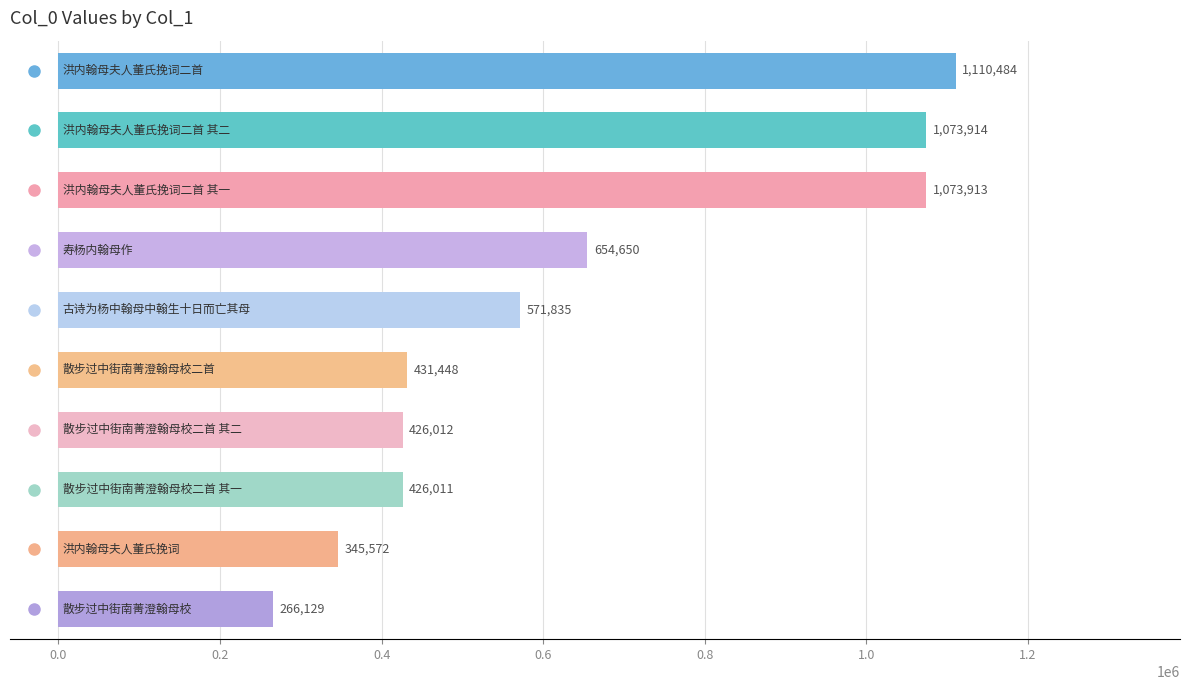

What is the sum of all values?

6379968